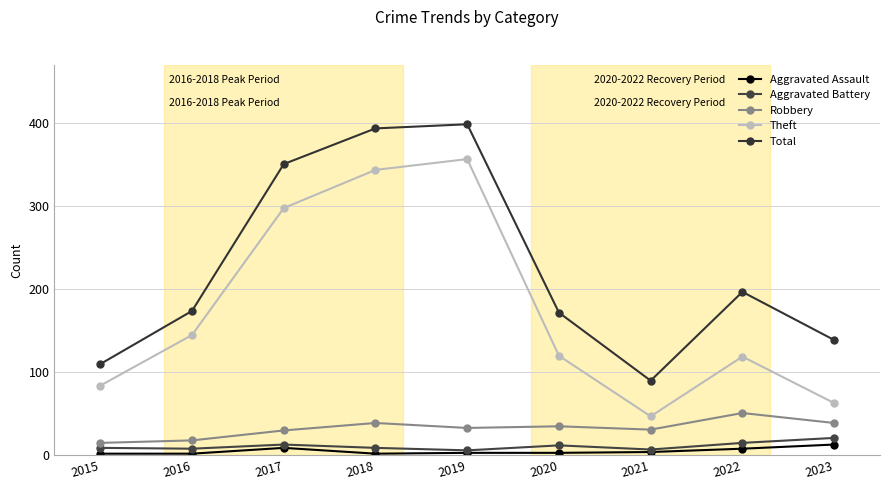

What is the sum of all Aggravated Battery values?

100